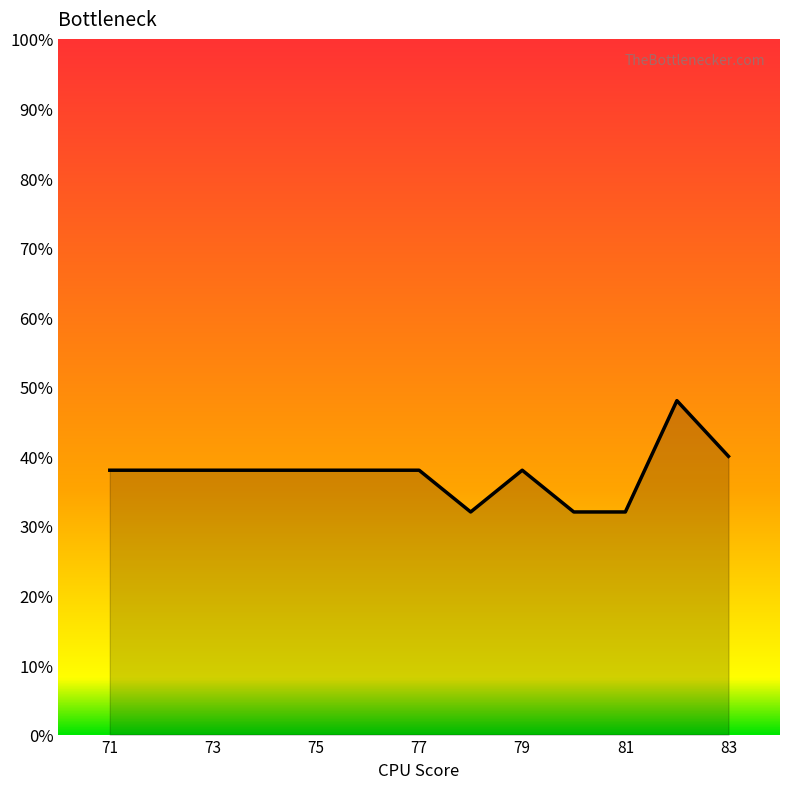

Is it true that the value at 71 is 0.5?

False